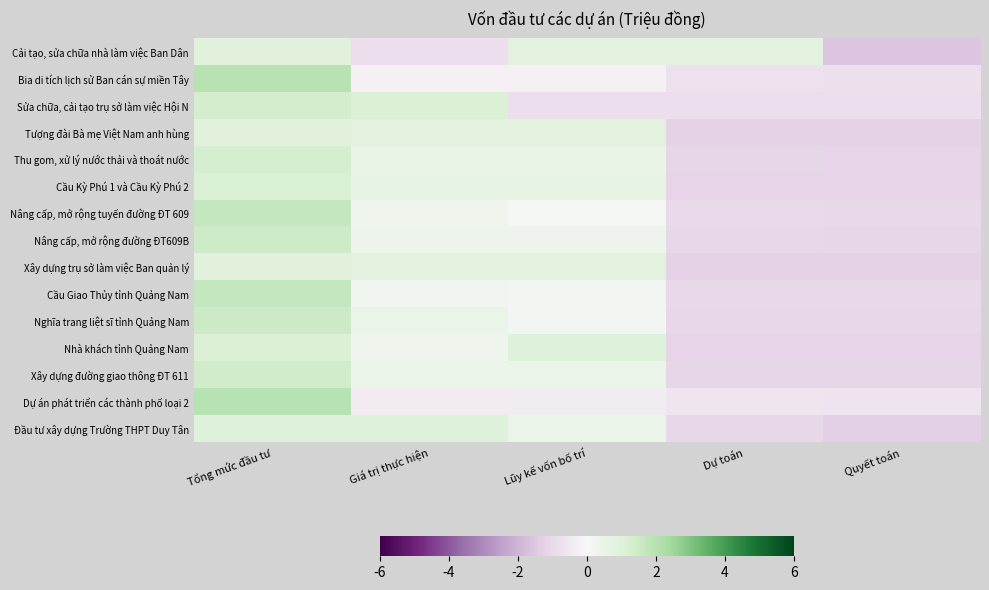

What is the maximum value shown in the chart?

2.0